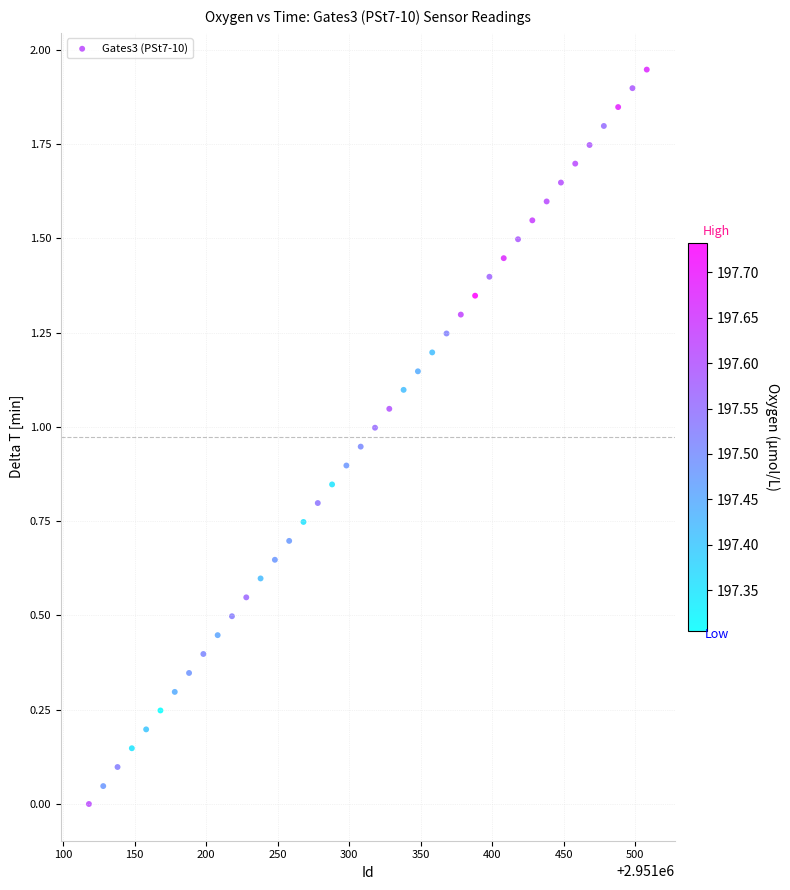

What is the range of X values (max minus min)?

390.0